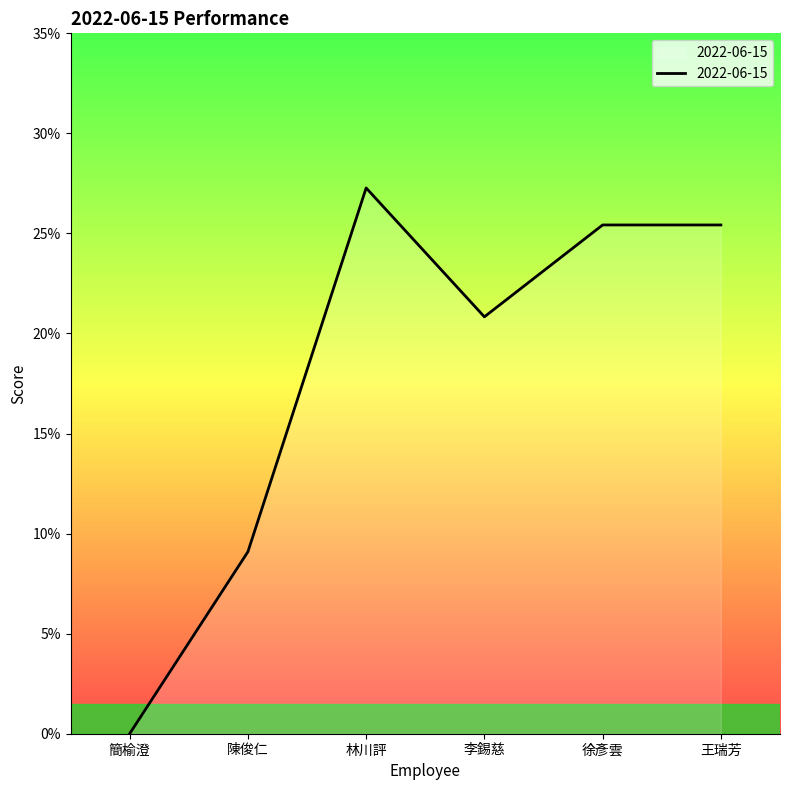

Between 林川評 and 陳俊仁, which is larger?

林川評